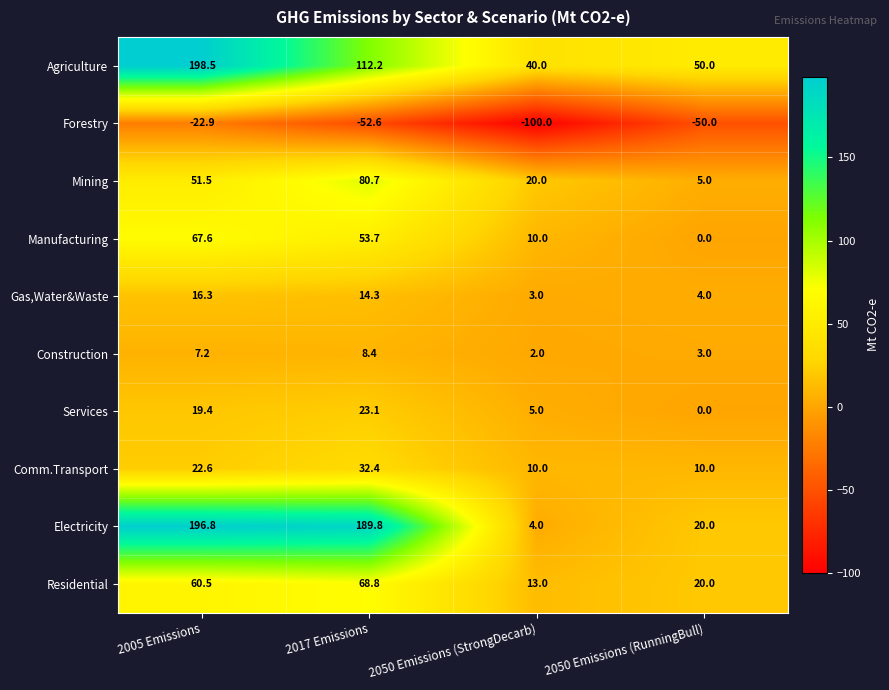

At 2017 Emissions, list the series in order from smallest to largest.

Forestry, Construction, Gas,Water&Waste, Services, Comm.Transport, Manufacturing, Residential, Mining, Agriculture, Electricity